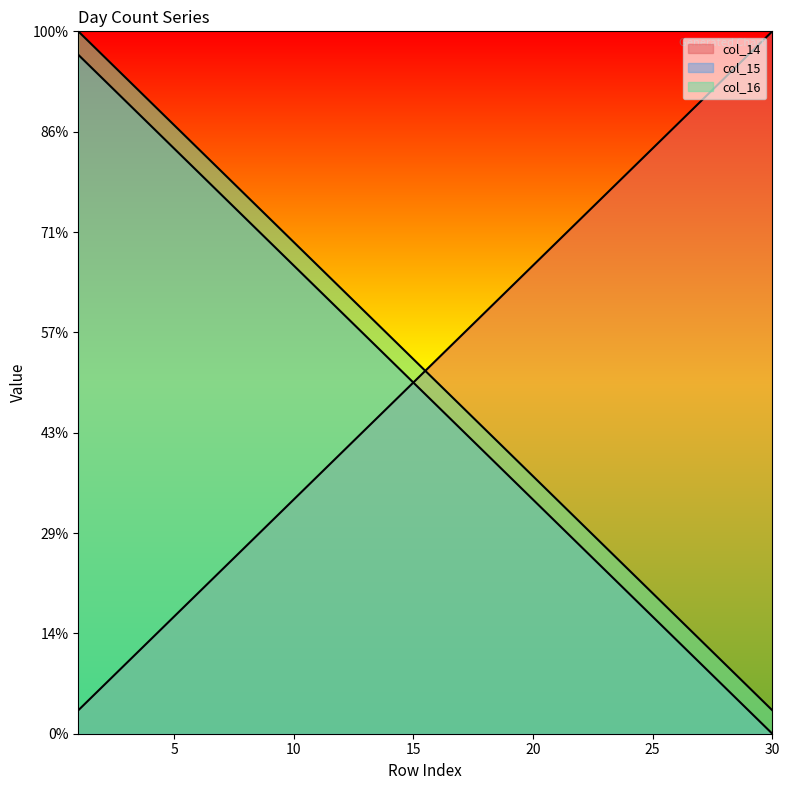

What is the difference between the maximum and minimum values in the col_15 series?

33.8